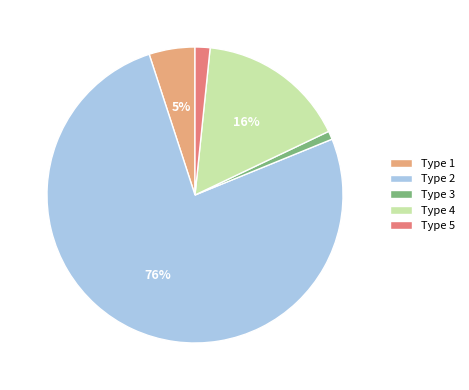

Combined, do Type 5 and Type 1 account for over 50%?

No